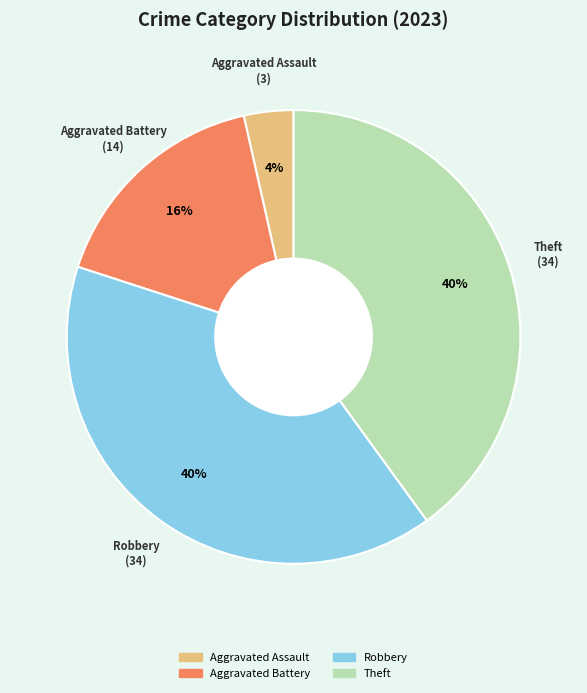

Is there any slice that represents more than half of the pie?

No